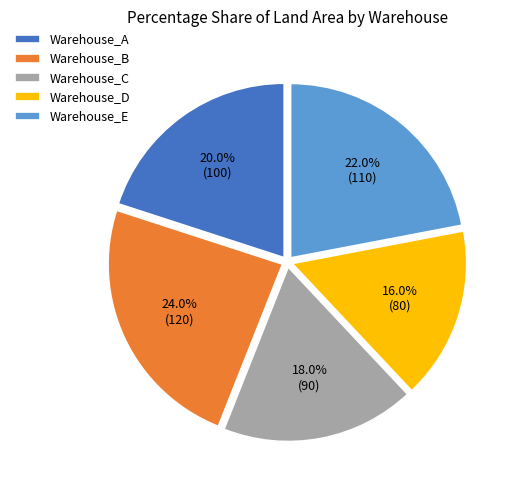

How many slices are in this pie chart?

5